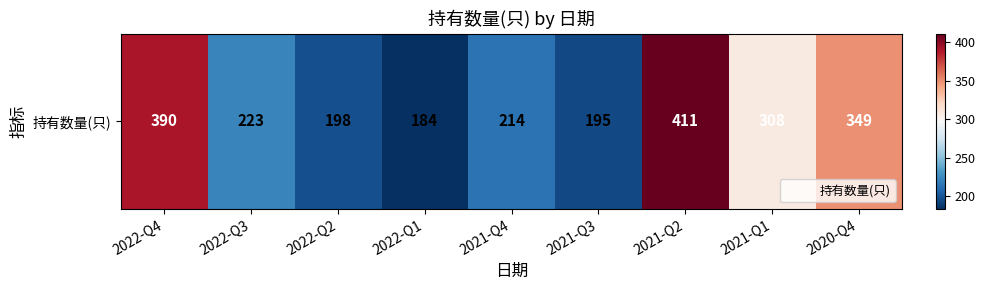

Reading right to left, extract all data points from this chart.

2020-Q4=349	2021-Q1=308	2021-Q2=411	2021-Q3=195	2021-Q4=214	2022-Q1=184	2022-Q2=198	2022-Q3=223	2022-Q4=390